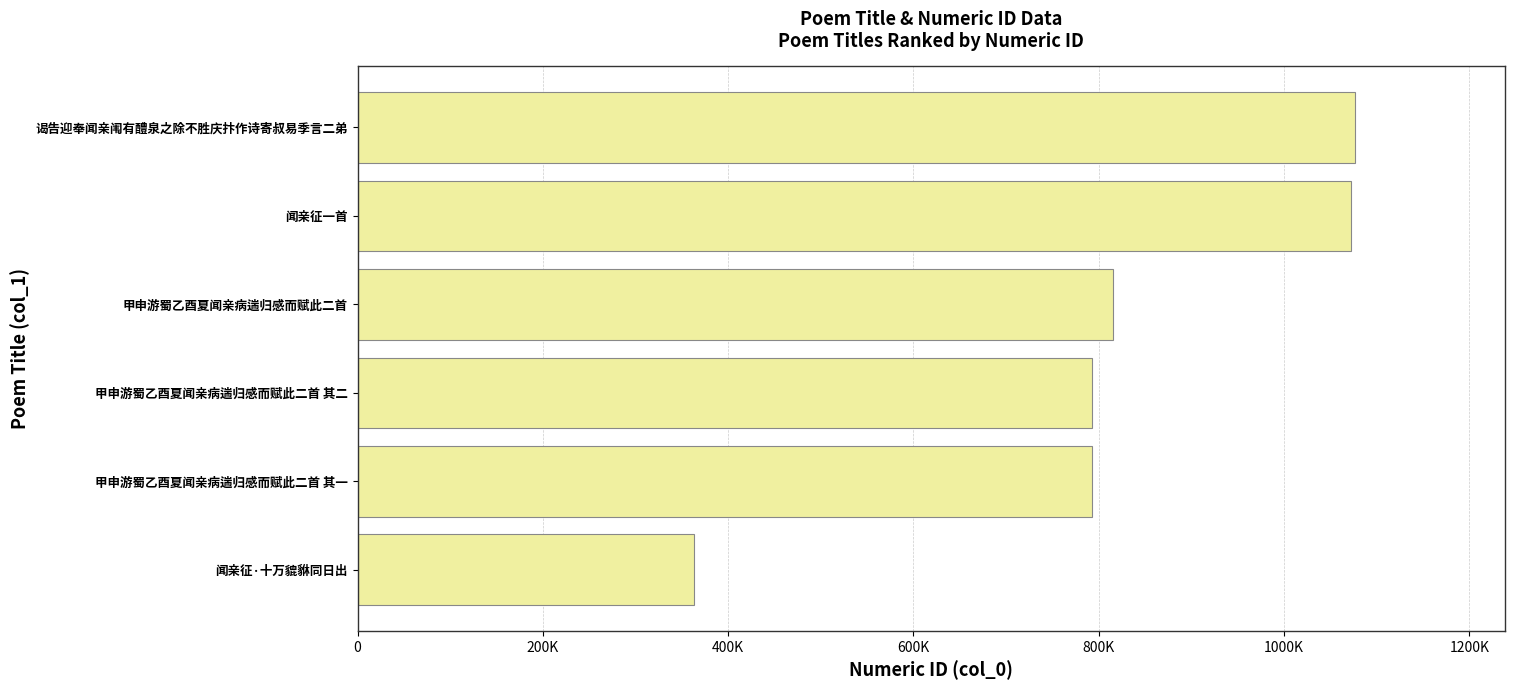

What is the average value?

818861